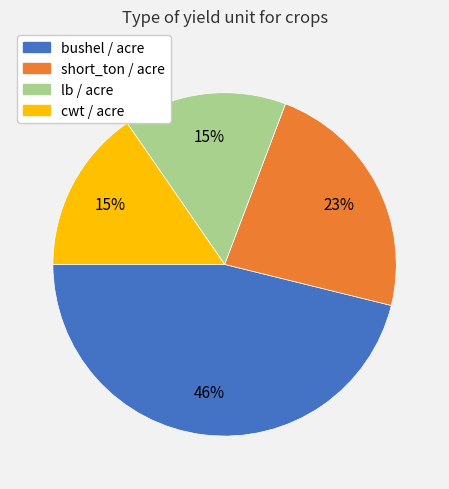

Does short_ton / acre represent more than half of the total?

No